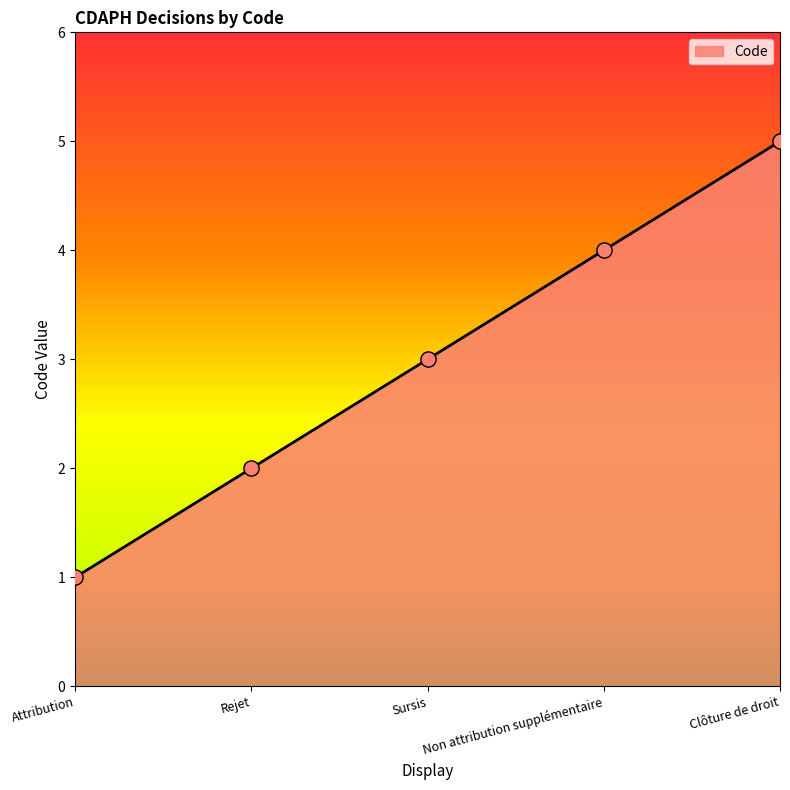

What is the ratio of the value at Sursis to the value at Clôture de droit?

0.6